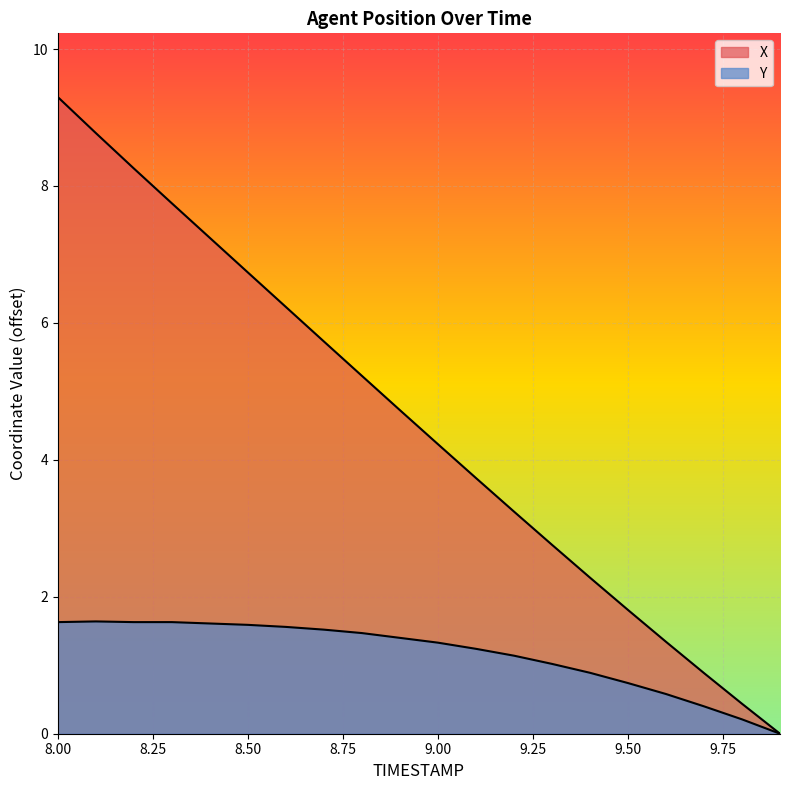

Between 9.2 and 9.7, which series saw the biggest shift?

X